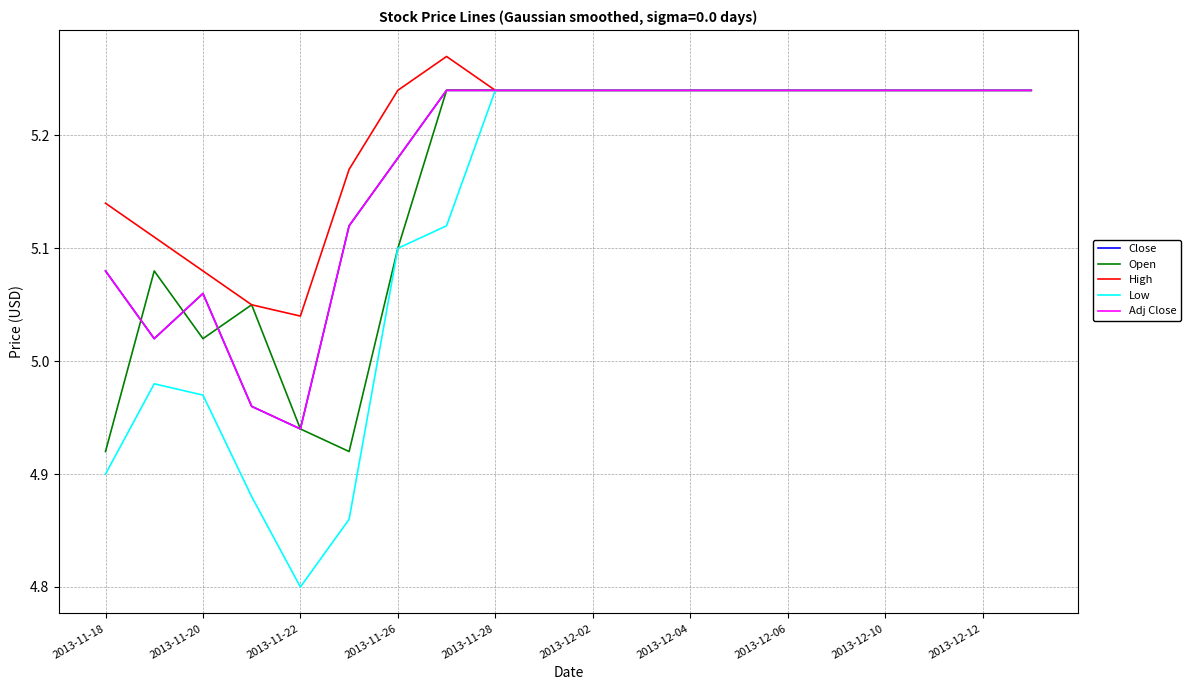

Is this an area chart (filled region under the line)?

No